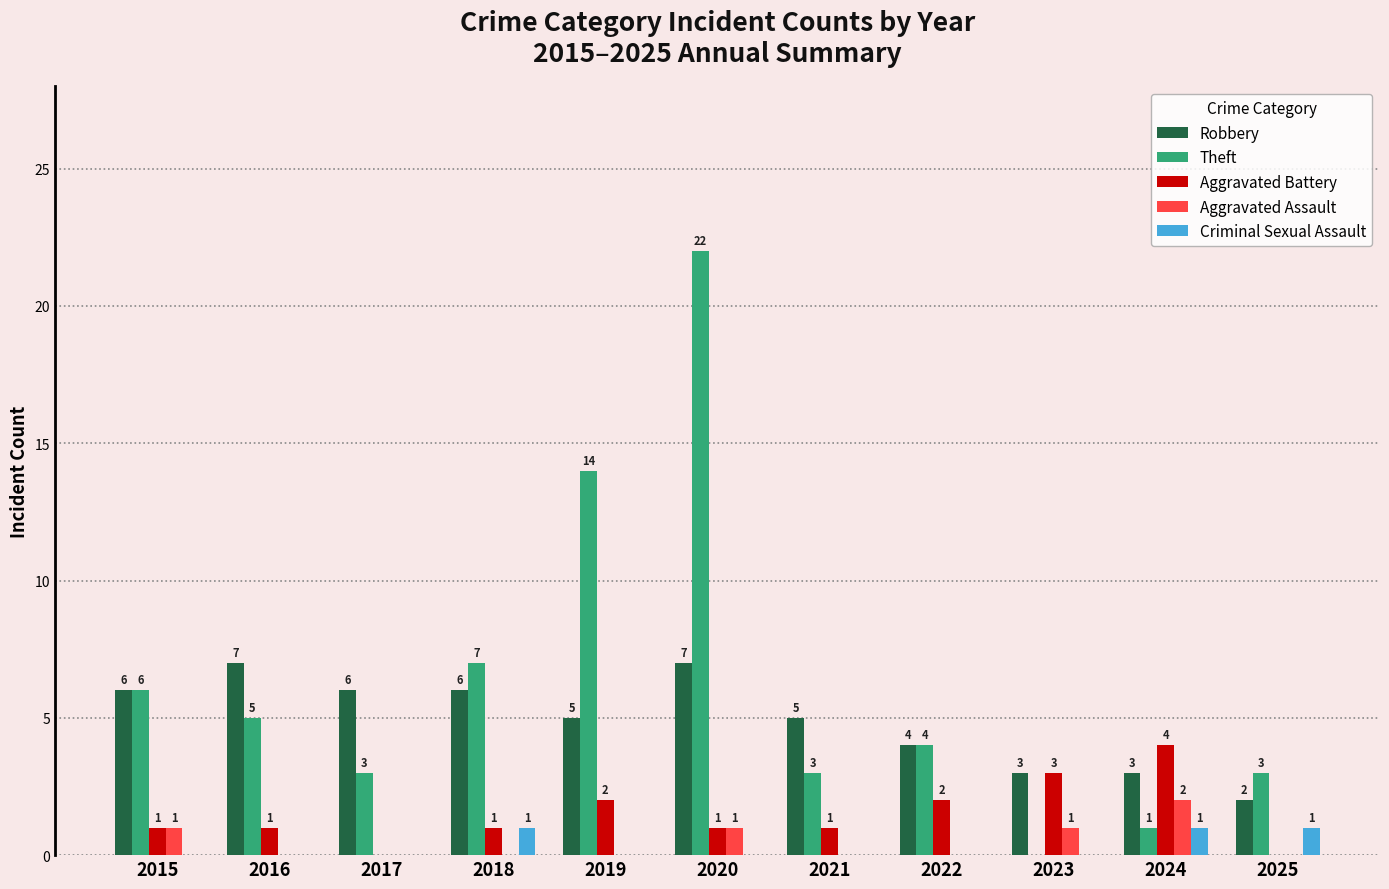

What is the greatest value displayed?

22